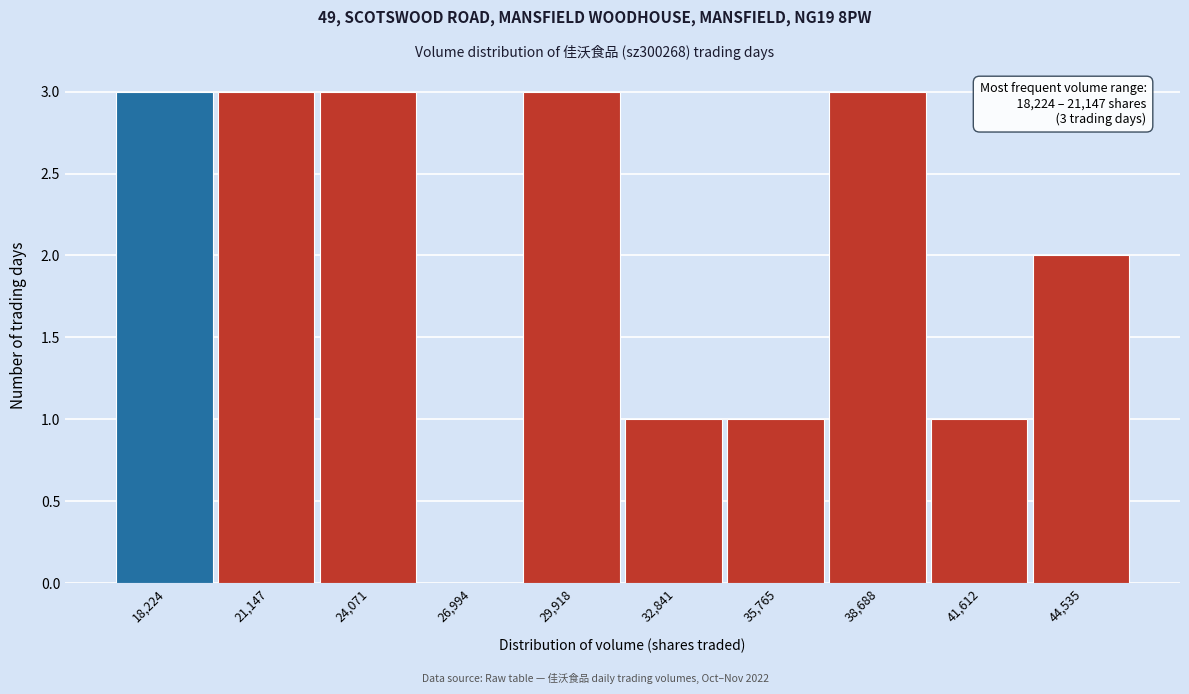

Reading left to right, what are all the values shown in this chart?

18,224=3	21,147=3	24,071=3	26,994=0	29,918=3	32,841=1	35,765=1	38,688=3	41,612=1	44,535=2